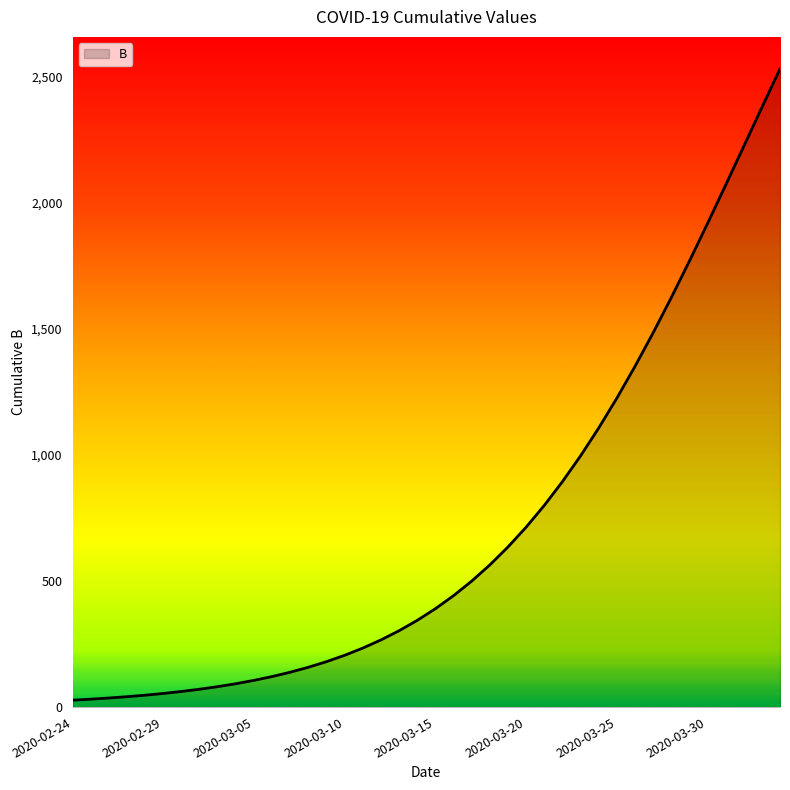

What is the maximum value shown in the chart?

2529.1